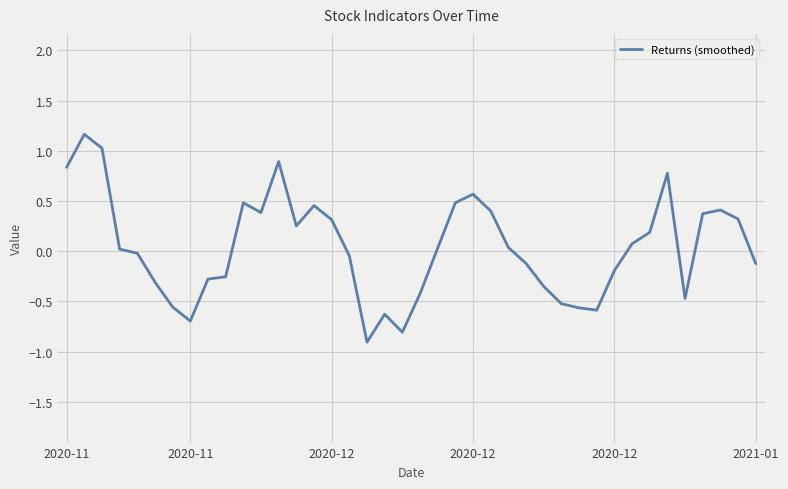

What is the maximum value shown in the chart?

1.2